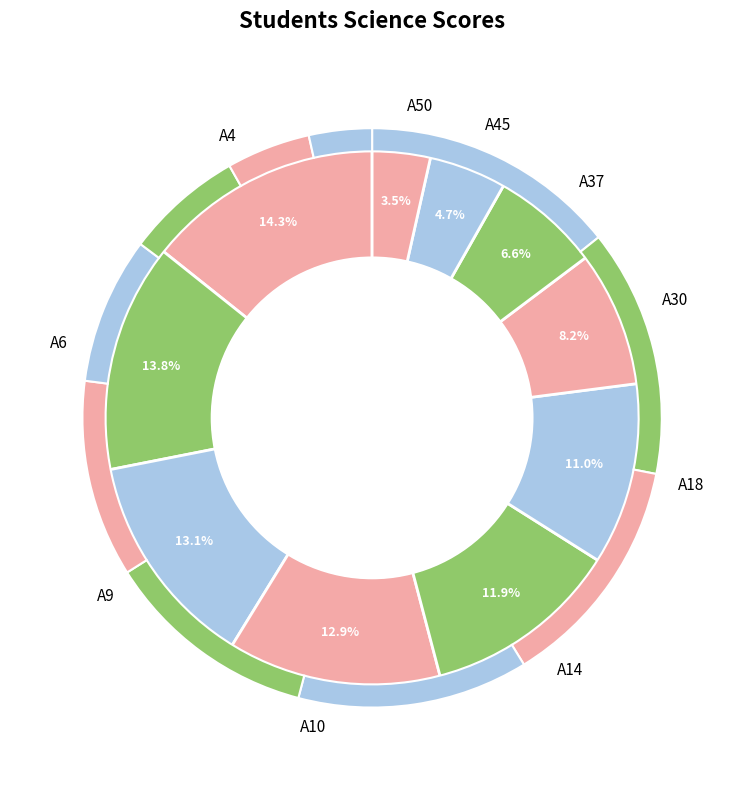

What is the change in value from A4 to A6?

-2